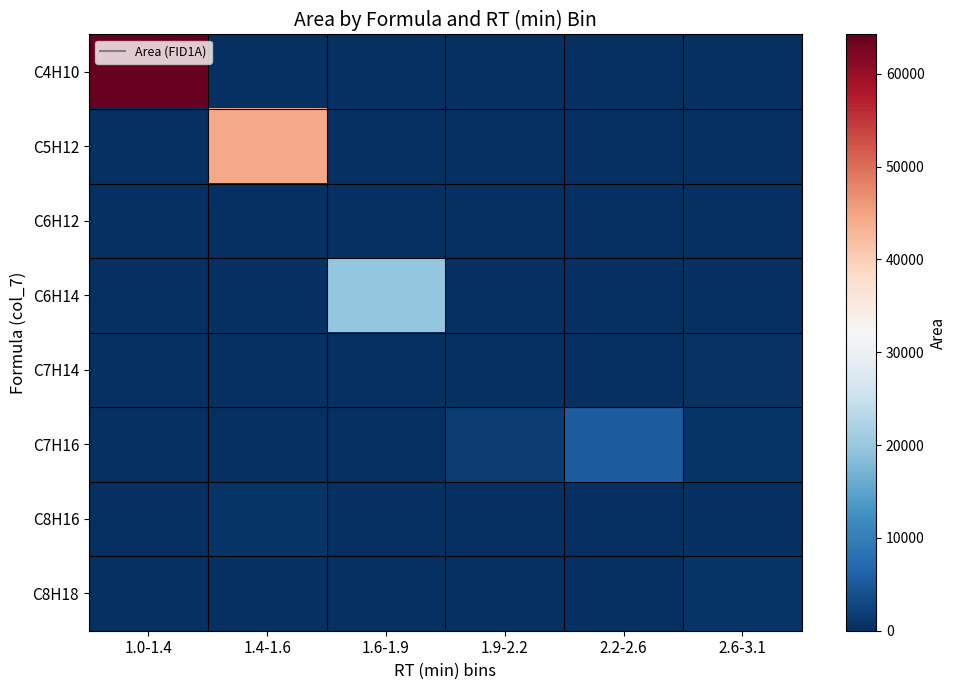

Rank the series at 1.6-1.9 from highest to lowest value.

C6H14, C6H12, C4H10, C5H12, C7H14, C7H16, C8H16, C8H18